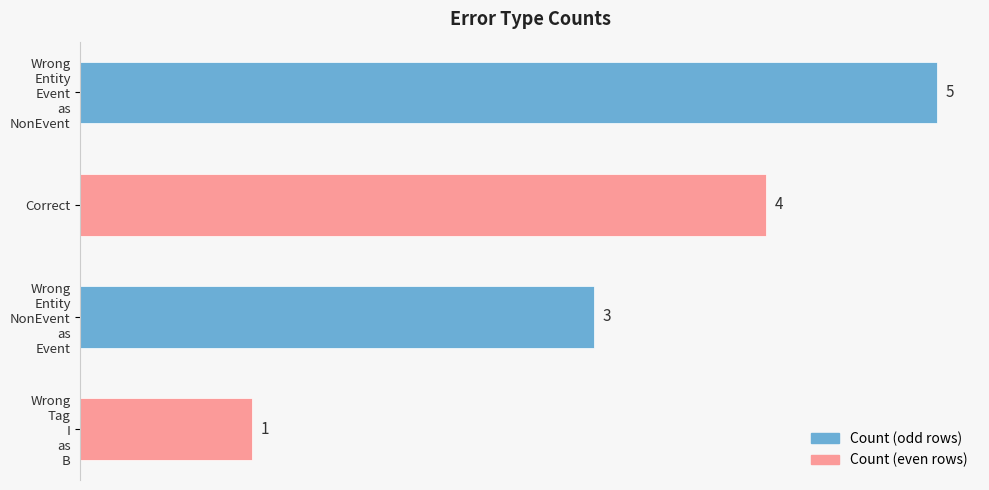

How many data points are less than 4?

2